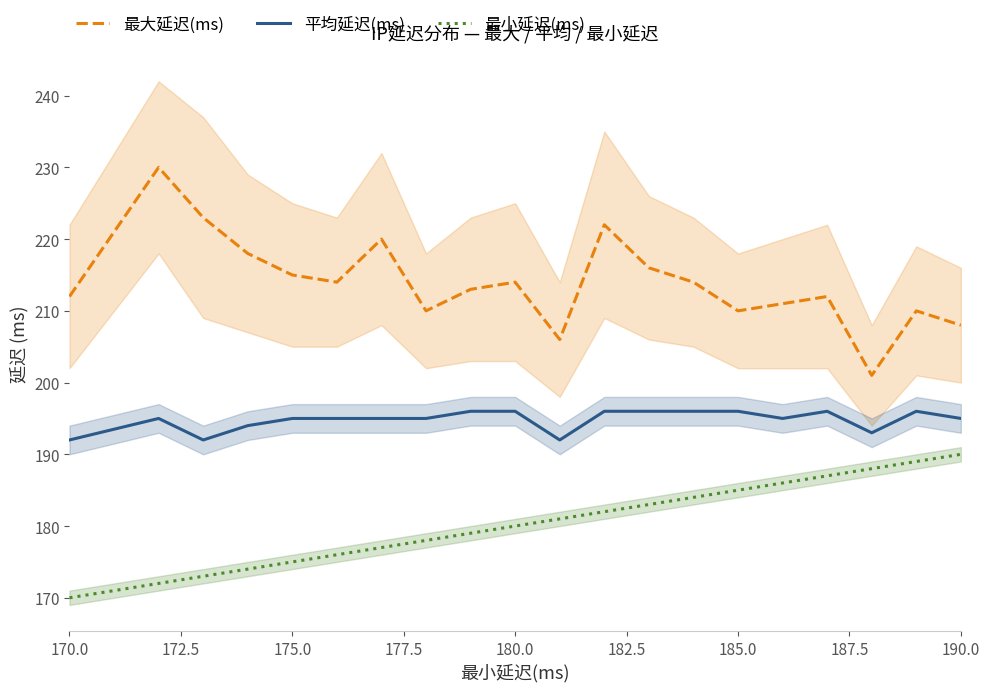

What is the sum of all 最小延迟(ms) values?

3609